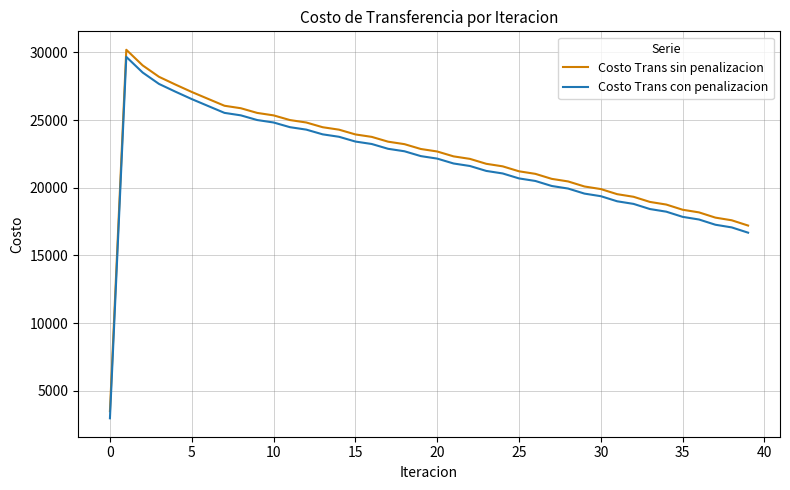

True or false: Costo Trans con penalizacion and Costo Trans sin penalizacion cross at least once.

False